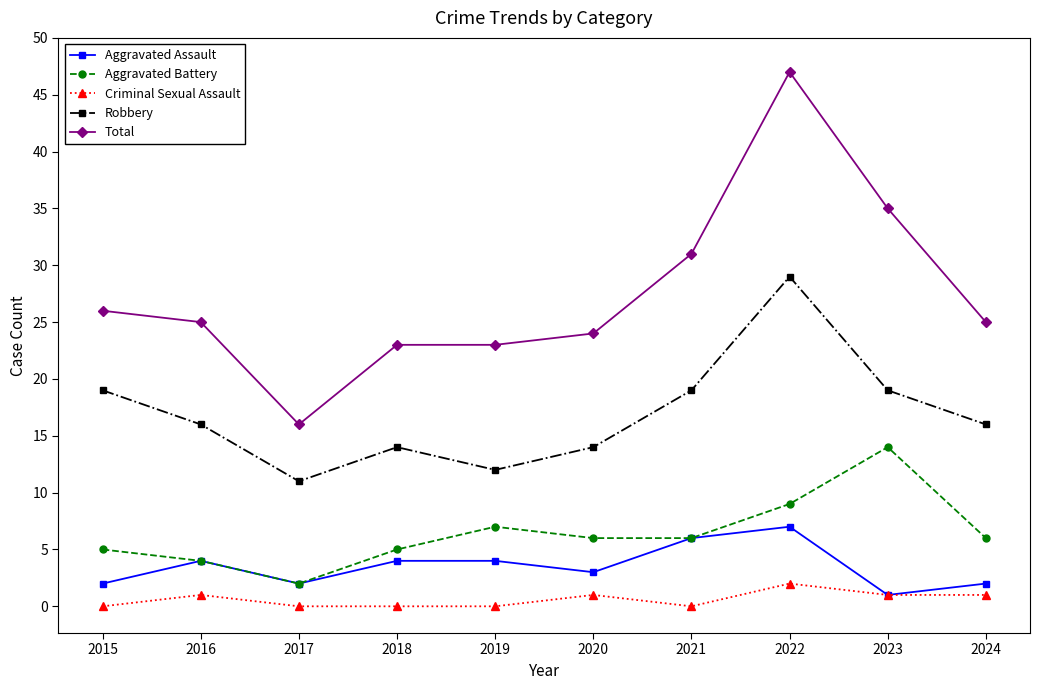

How many lines are shown in the chart?

5